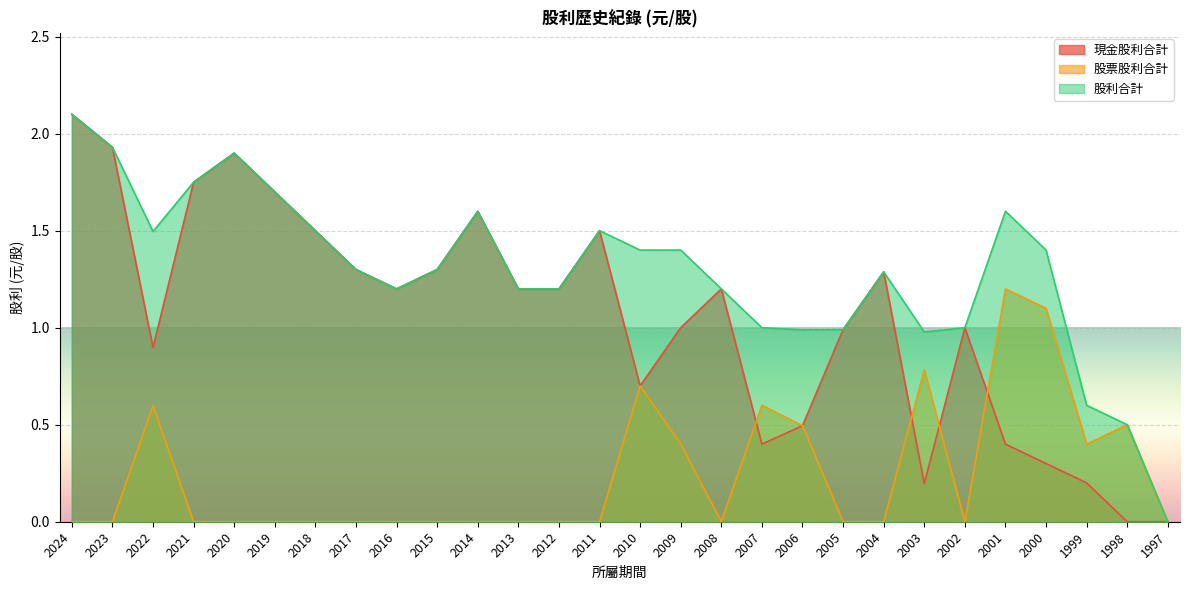

The 股票股利合計 series shows 0.7 at 2012. True or false?

False